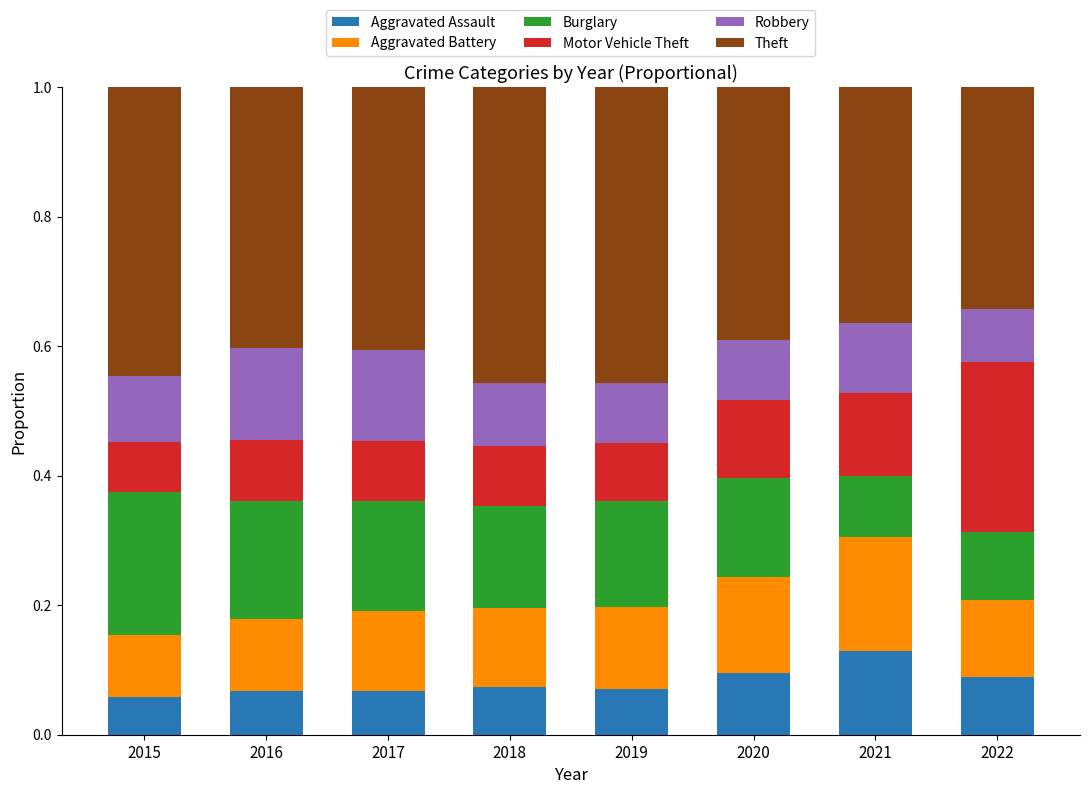

True or false: Aggravated Assault has a value of 0.1 at 2020.

True